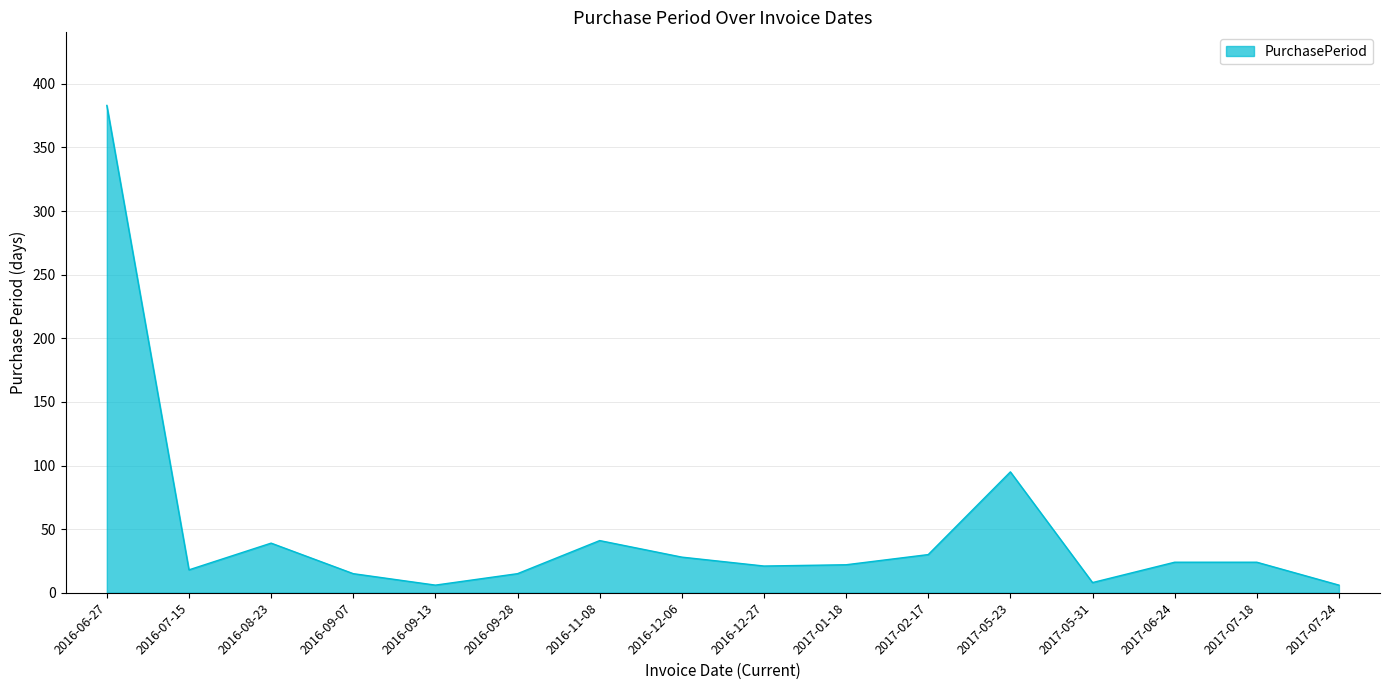

Which label corresponds to the largest value in the chart?

2016-06-27